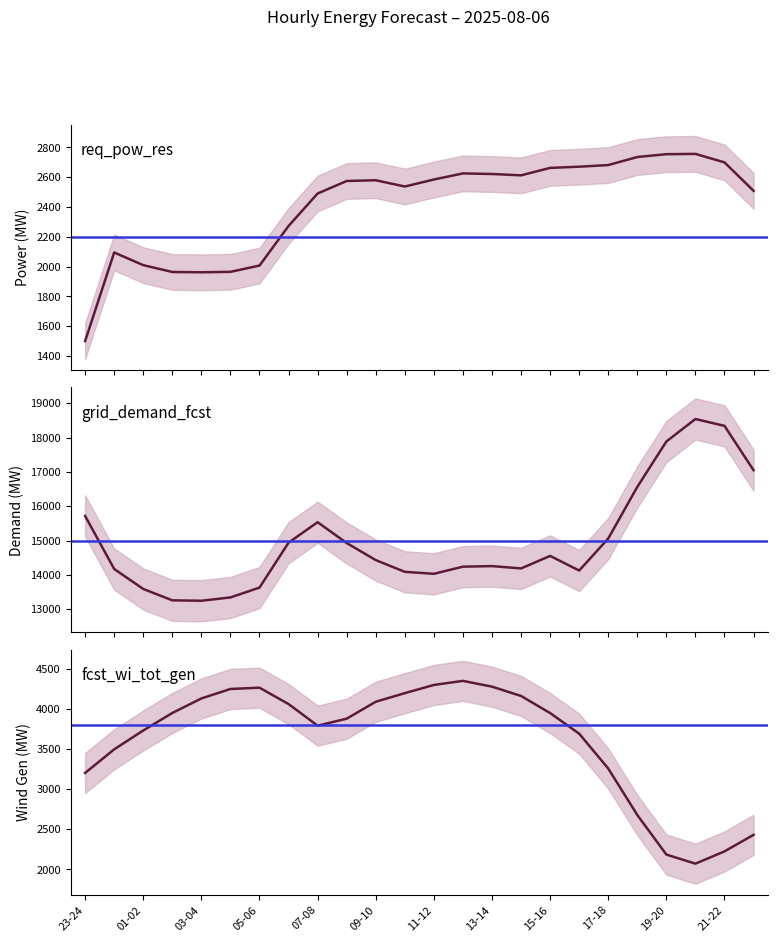

What is the difference between the req_pow_res values at 05-06 and 11-12?

578